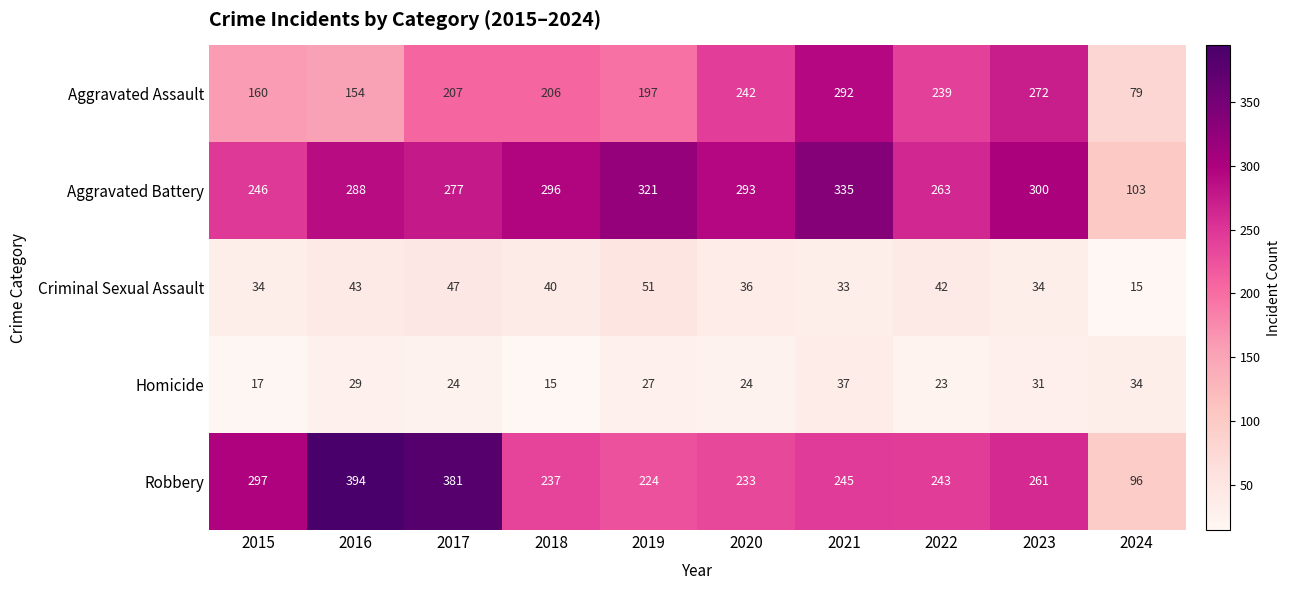

What is the lowest value of the Homicide series?

15